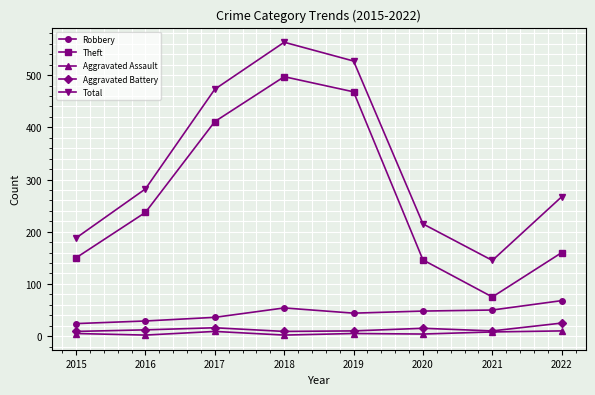

What is the sum of all Theft values?

2144